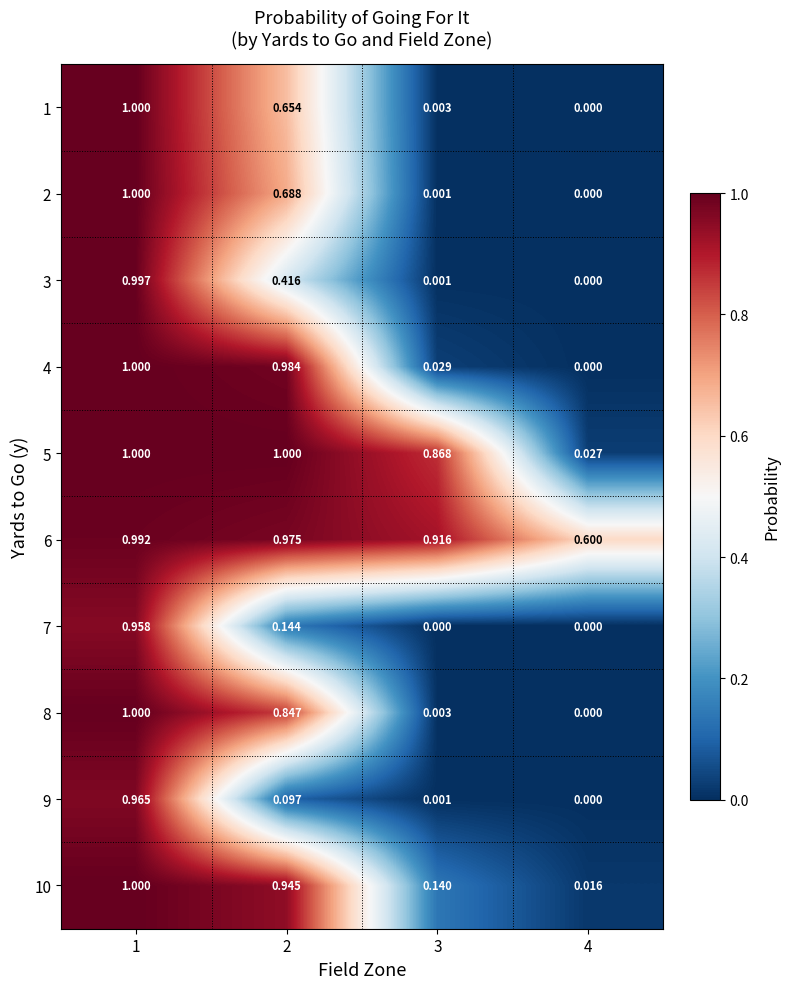

Is the value of 2 at 3 greater than the value of 6 at 4?

No